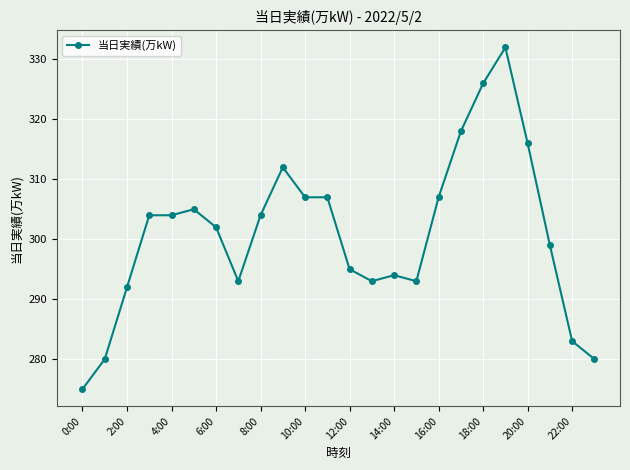

True or false: there are more than 1 points higher than both neighbors.

True